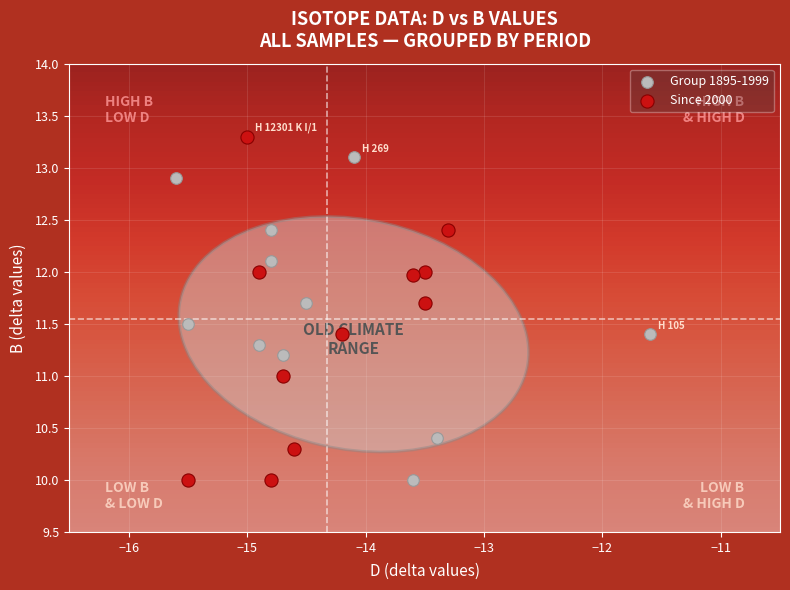

Which series contains the highest Y value?

Since 2000